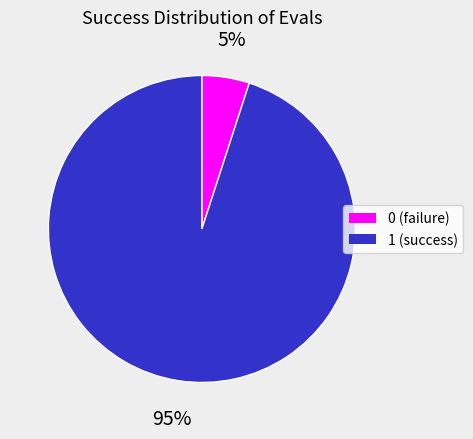

What is the majority slice?

1